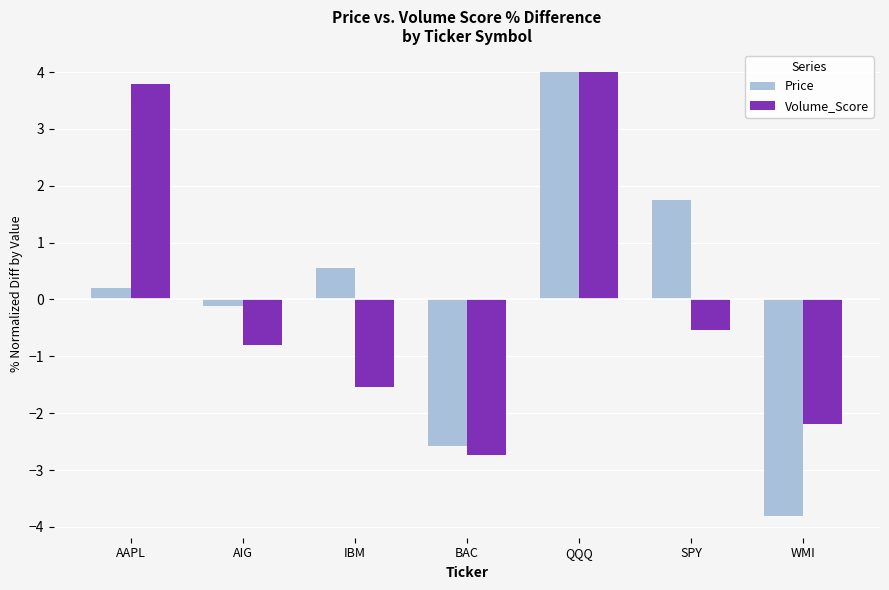

What is the minimum value for Volume_Score?

-2.7